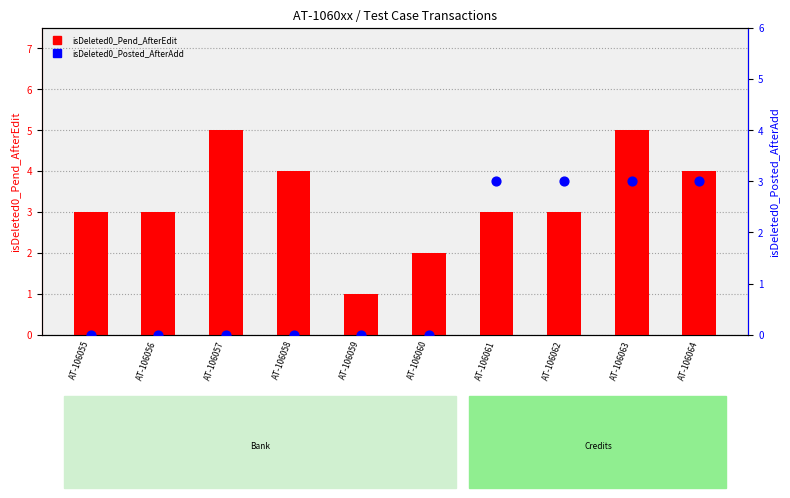

Which series contains the highest Y value?

isDeleted0_Pend_AfterEdit